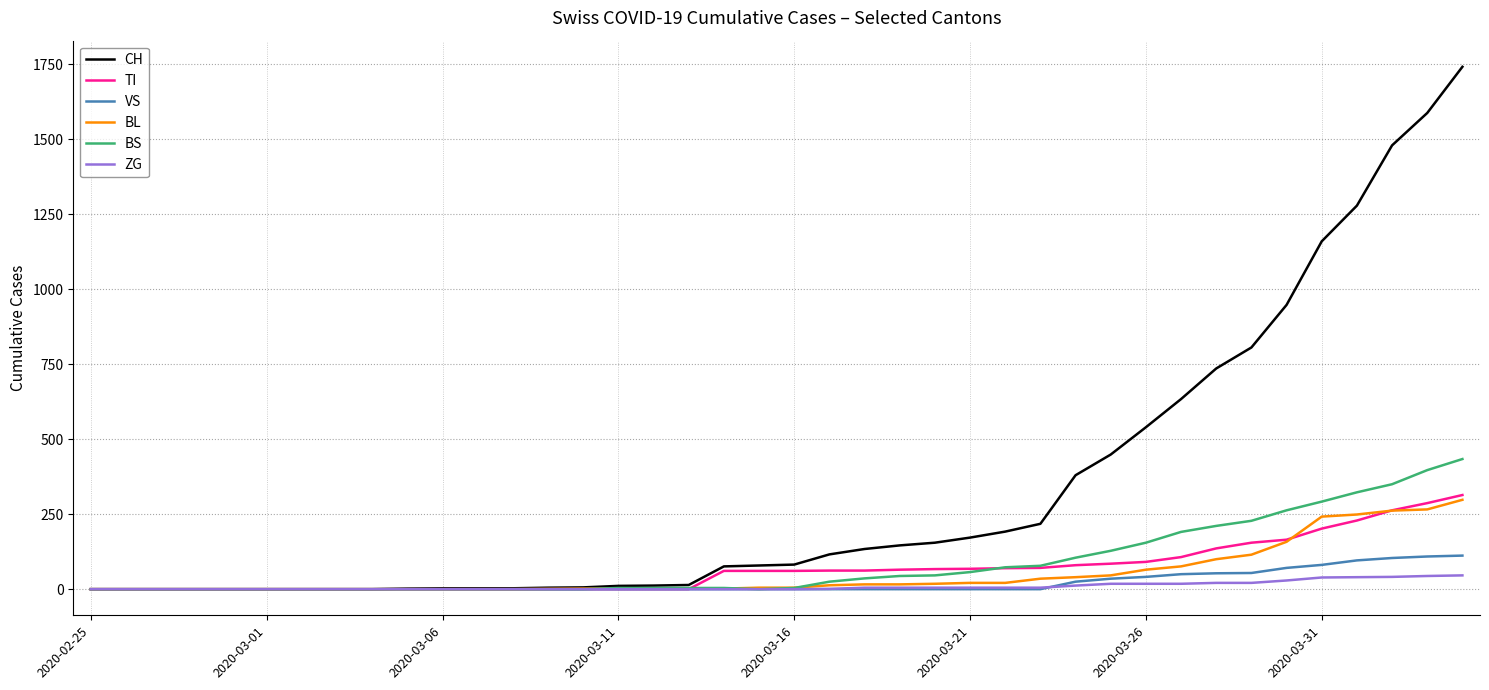

What is the highest value of the VS series?

112